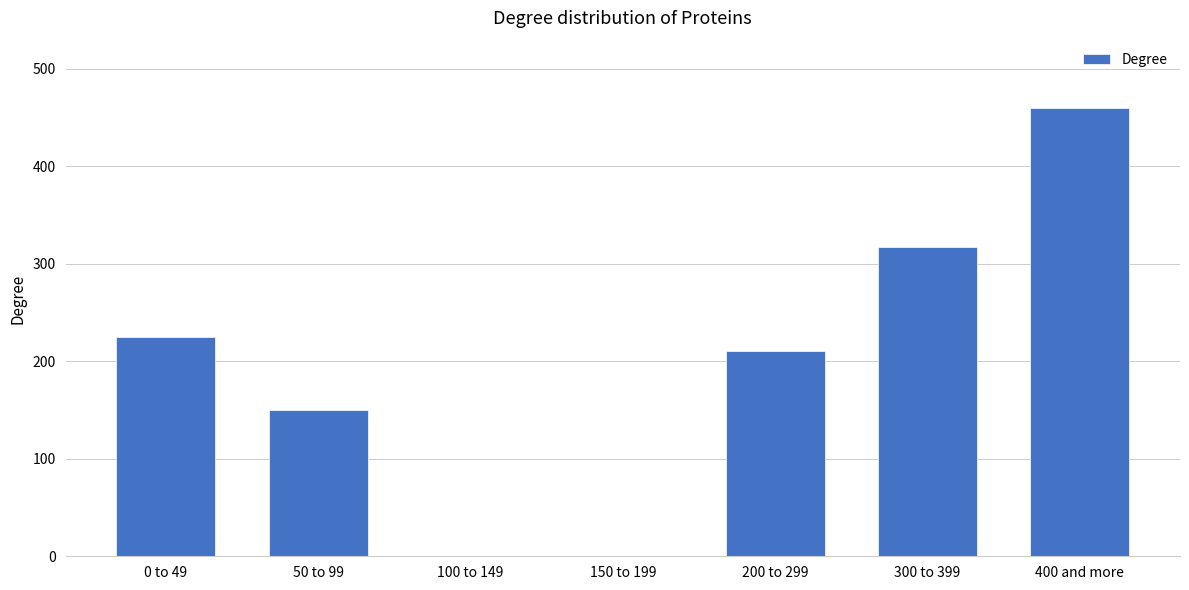

How many categories are shown in the chart?

7